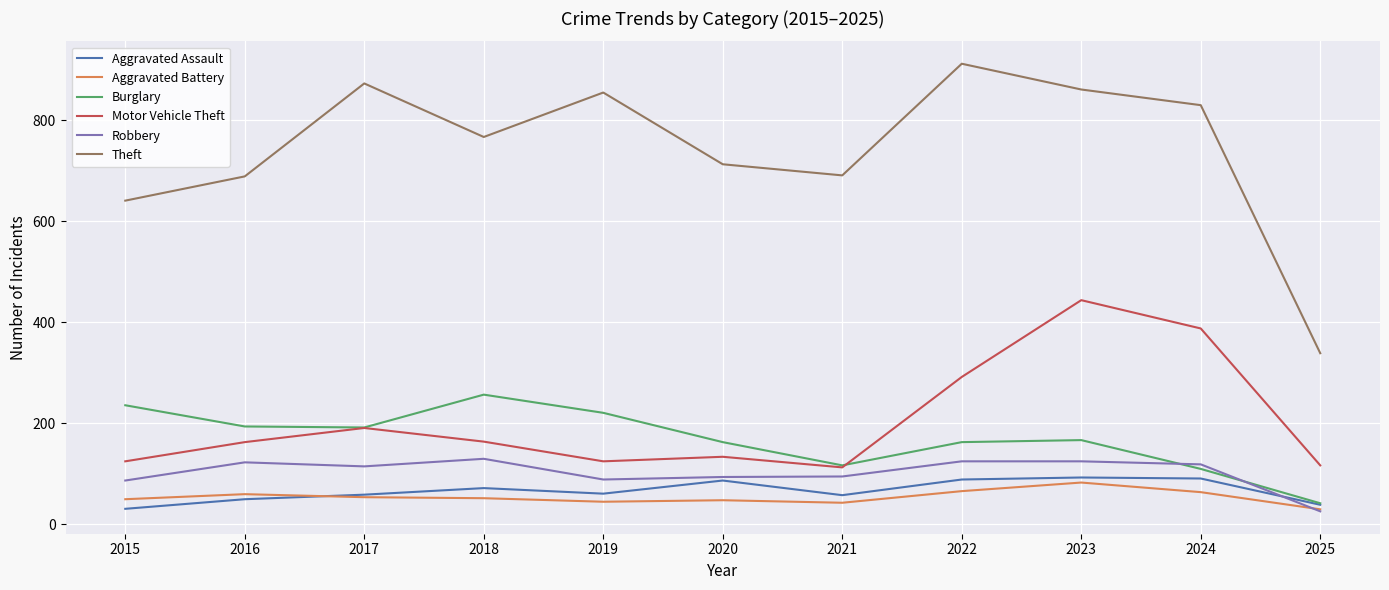

True or false: Motor Vehicle Theft and Aggravated Battery intersect in this chart.

False